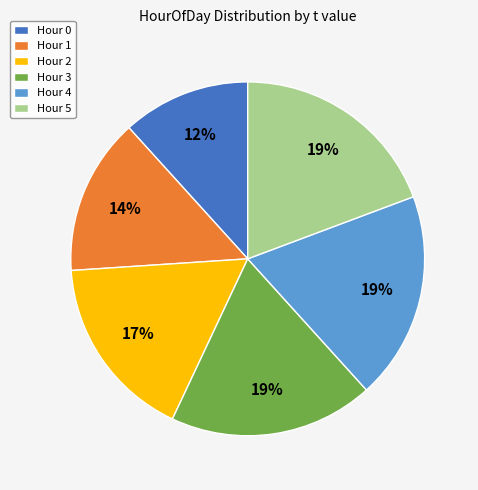

Which has a higher value, Hour 0 or Hour 5?

Hour 5